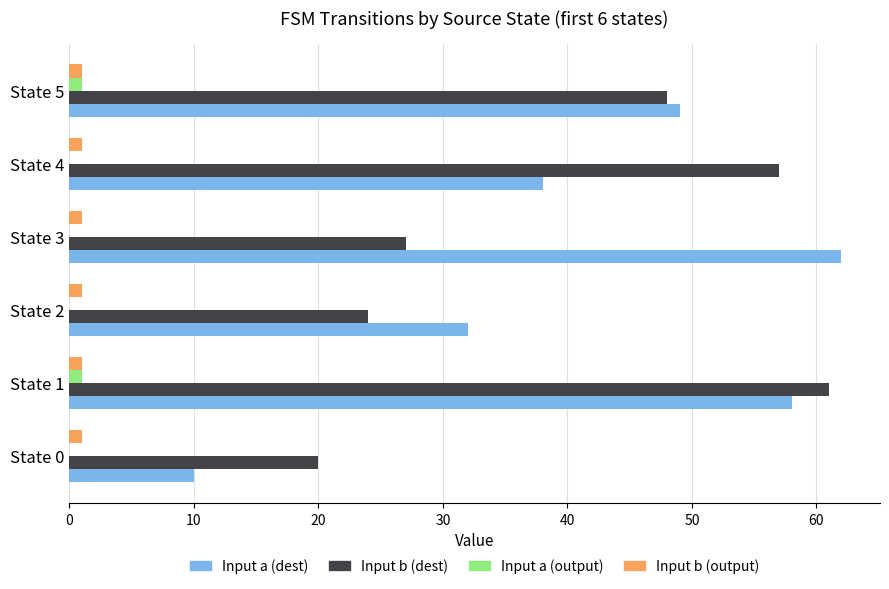

The Input a (dest) series shows 38 at State 4. True or false?

True